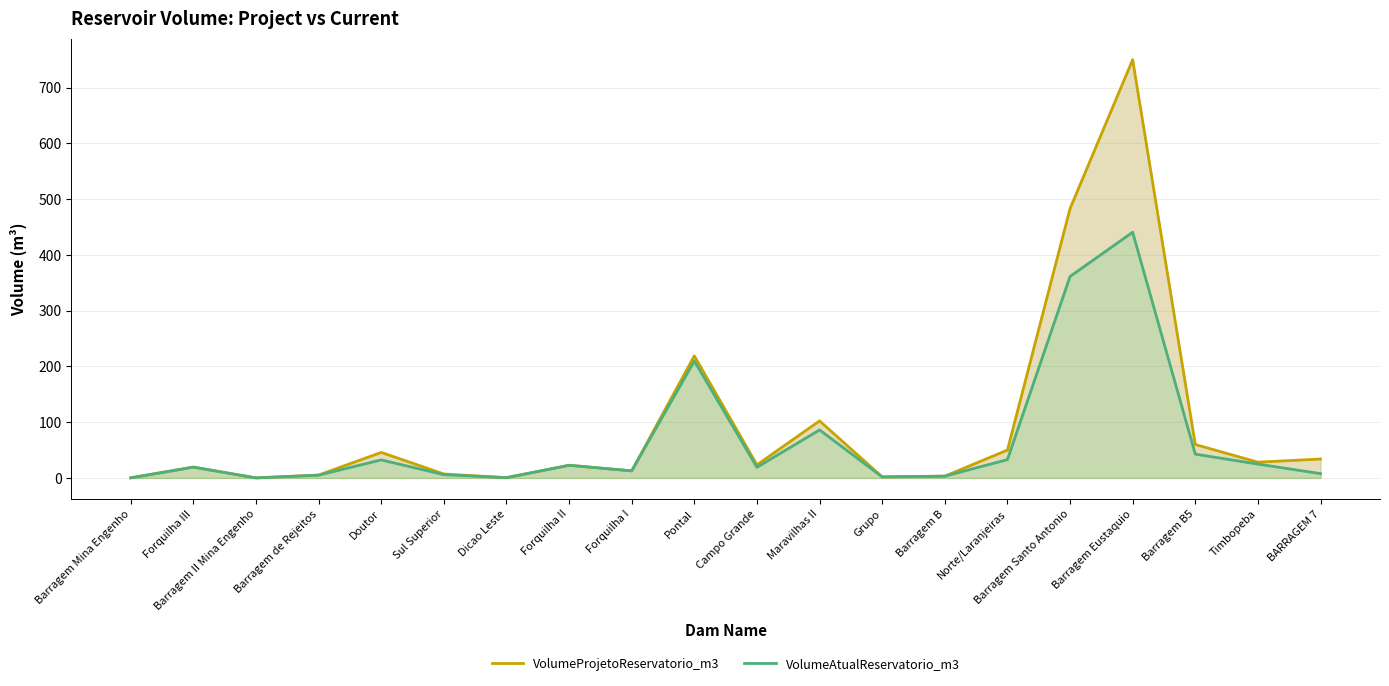

At how many categories does at least one series exceed 117?

3